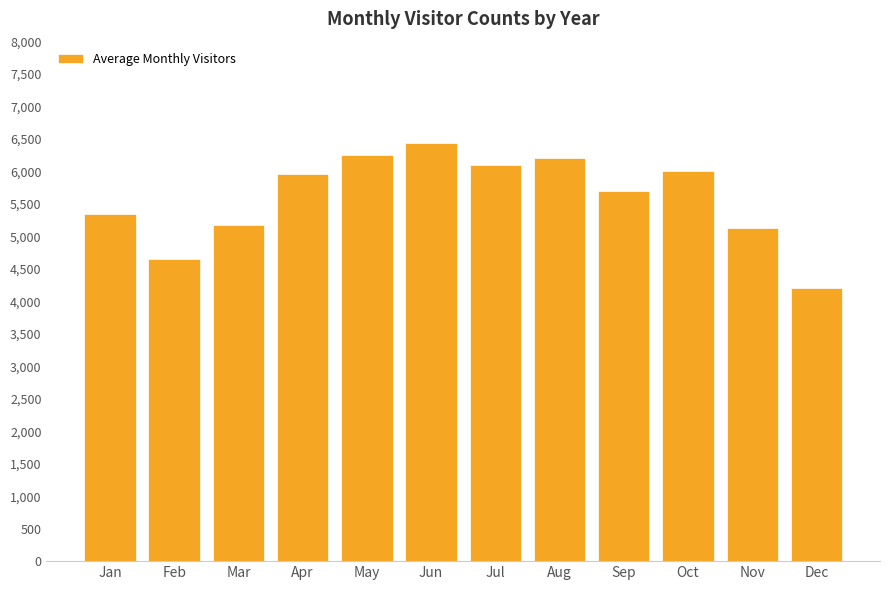

The value at Apr is 4159.1. True or false?

False